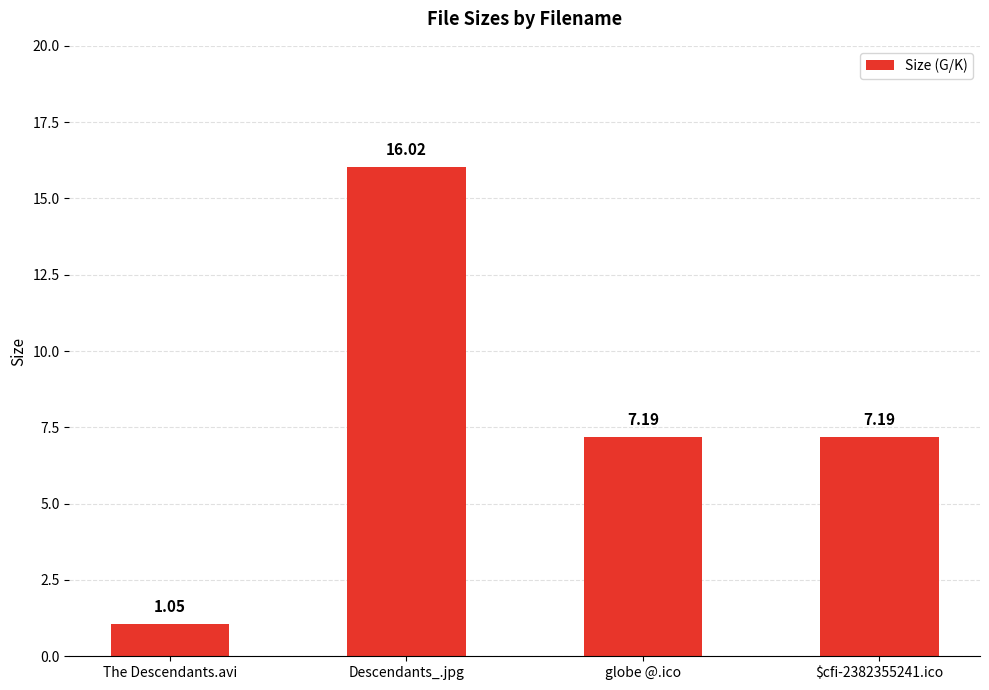

Does the chart contain stacked bars?

No